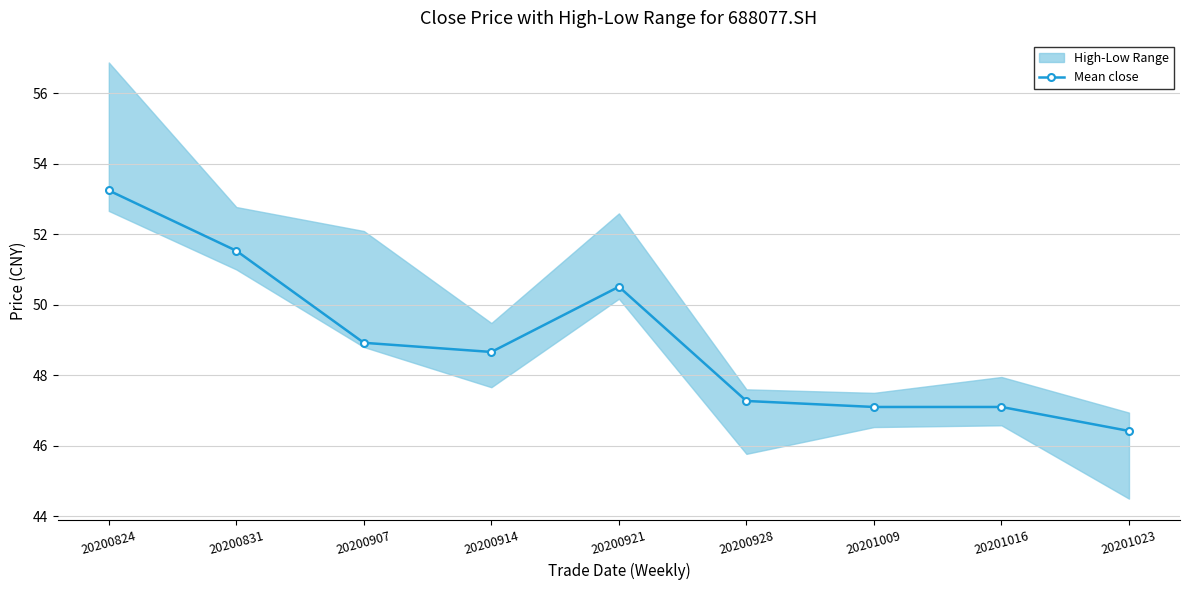

Which label corresponds to the largest value in the chart?

20200824